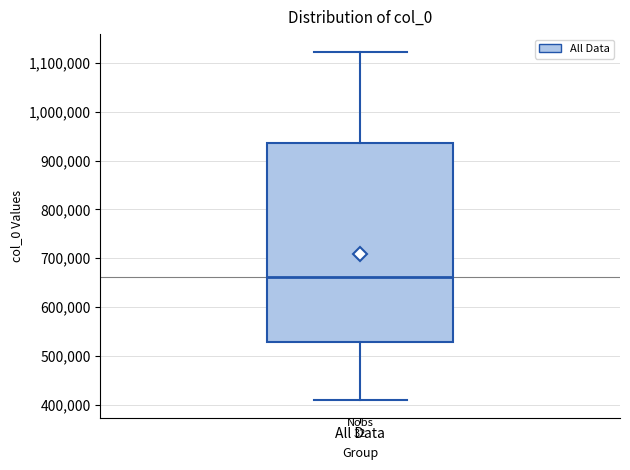

Where is the lower edge of the box for All Data on the y-axis? The values are not printed on the chart, so give them approximately, as read against the axis.

530000